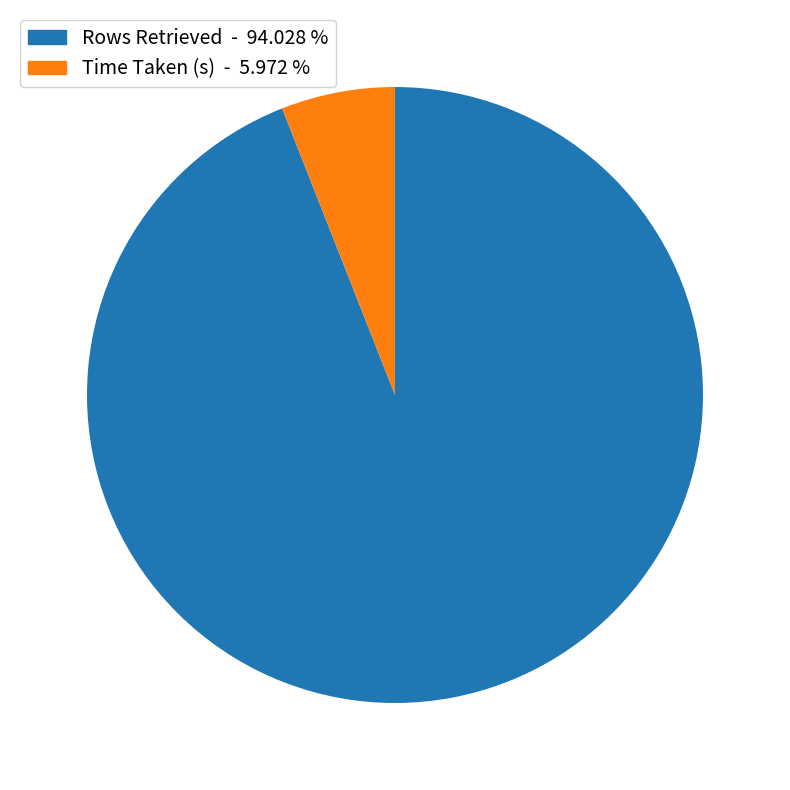

Is the sum of Rows Retrieved and Time Taken (s) greater than half?

Yes